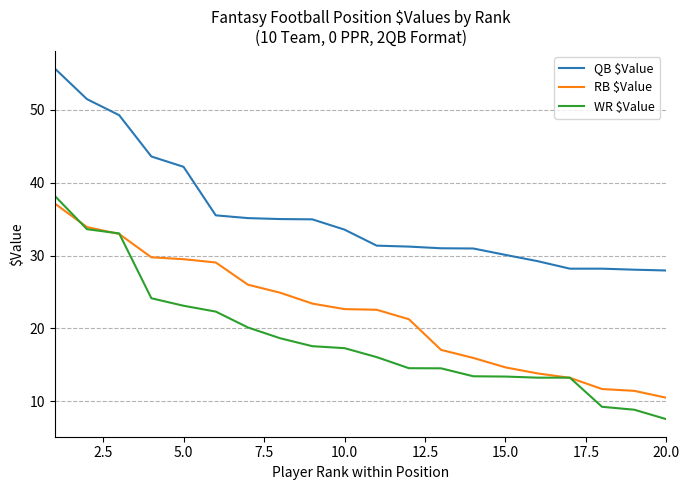

Which series has the widest spread of values?

WR $Value